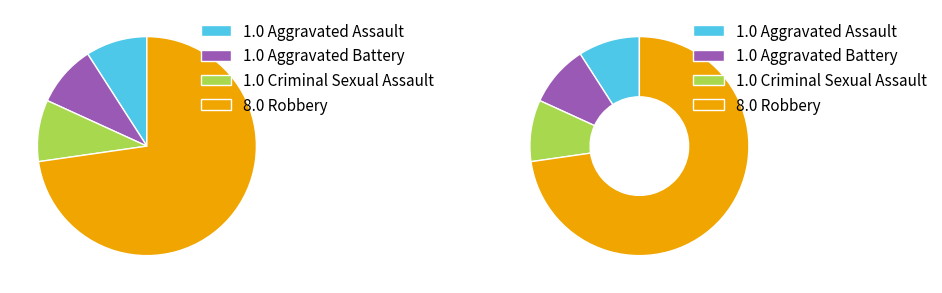

How many segments does this pie chart have?

4